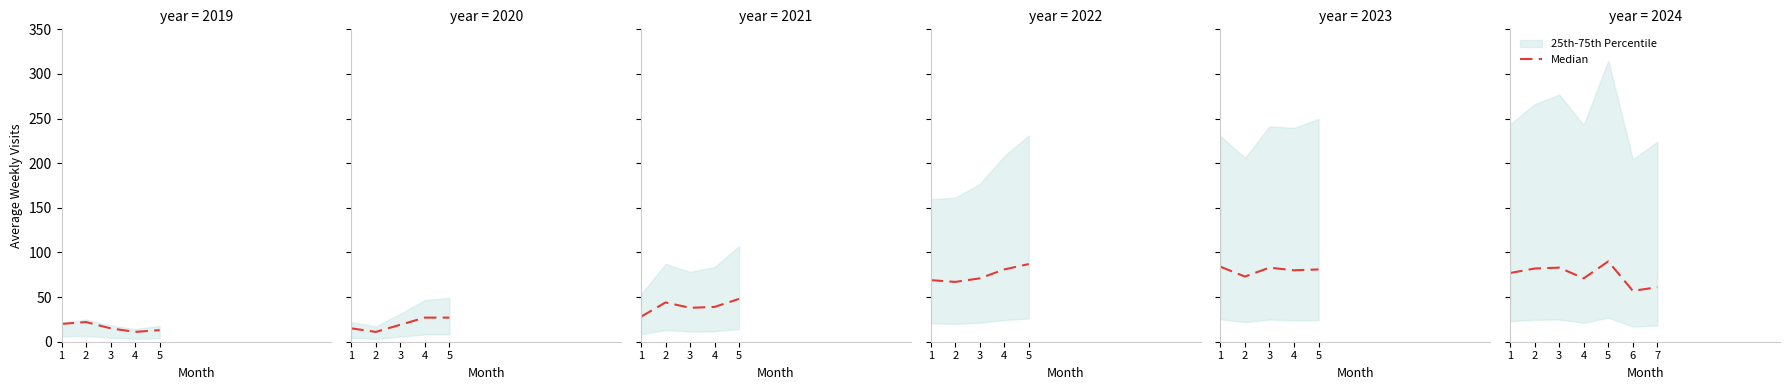

How many values exceed 77?

3